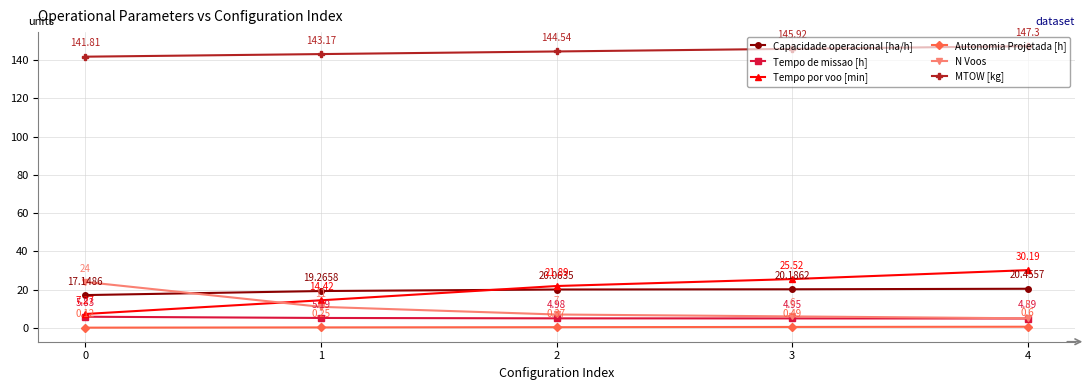

Rank the categories by Tempo por voo [min] value from highest to lowest.

4, 3, 2, 1, 0